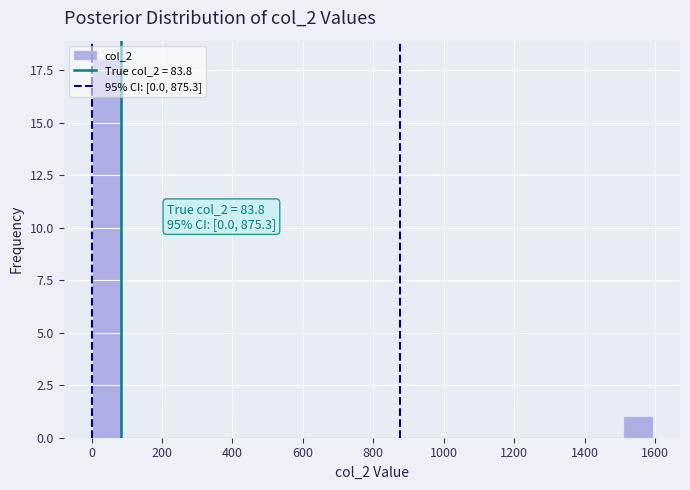

Around what value on the x-axis is the tallest bar? Give the approximate position of its centre, as read against the axis.

40